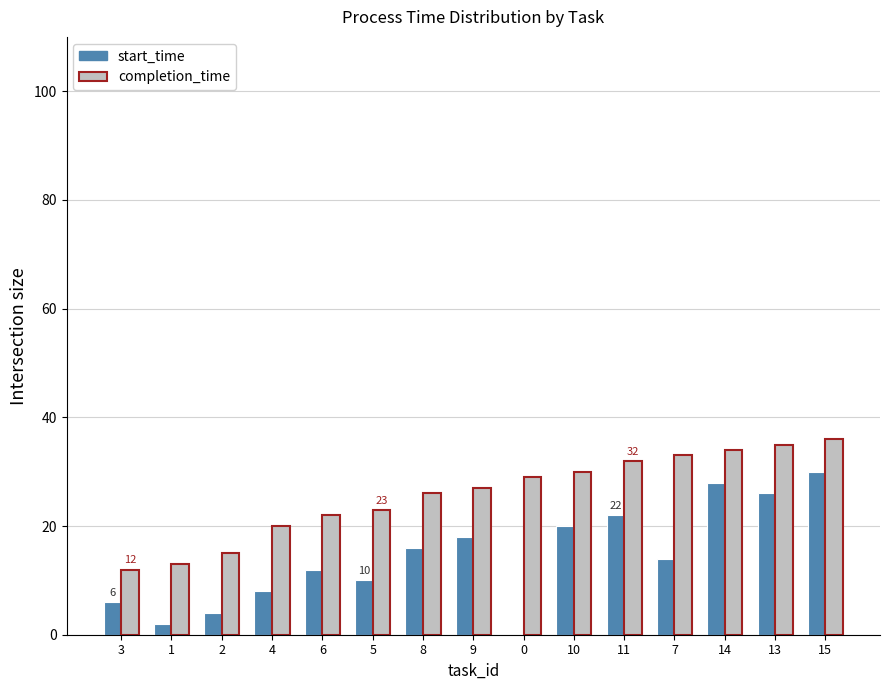

What is the sum of all start_time values?

216